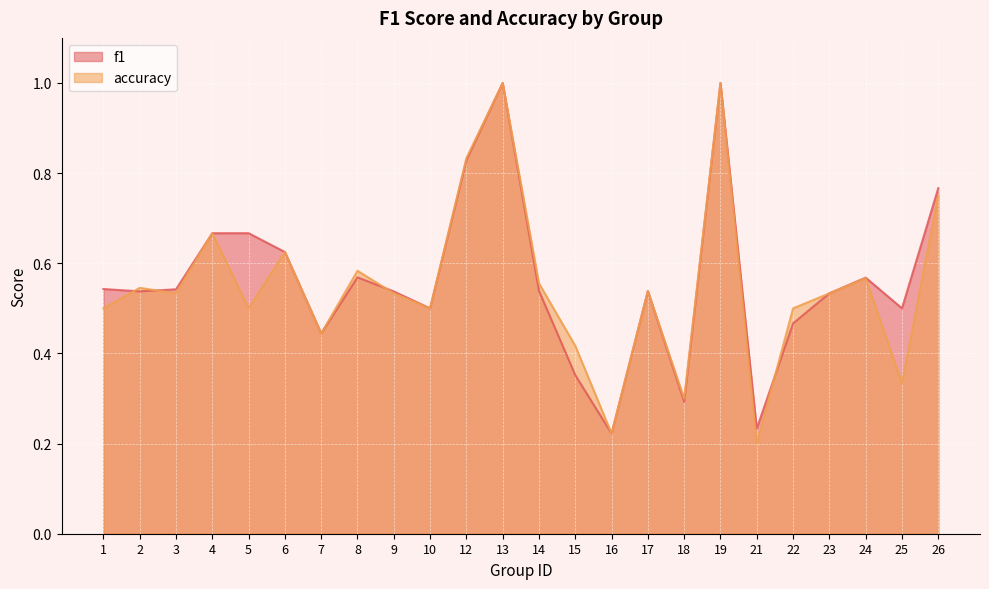

In accuracy, how many points are higher than both neighbors (excluding endpoints)?

8